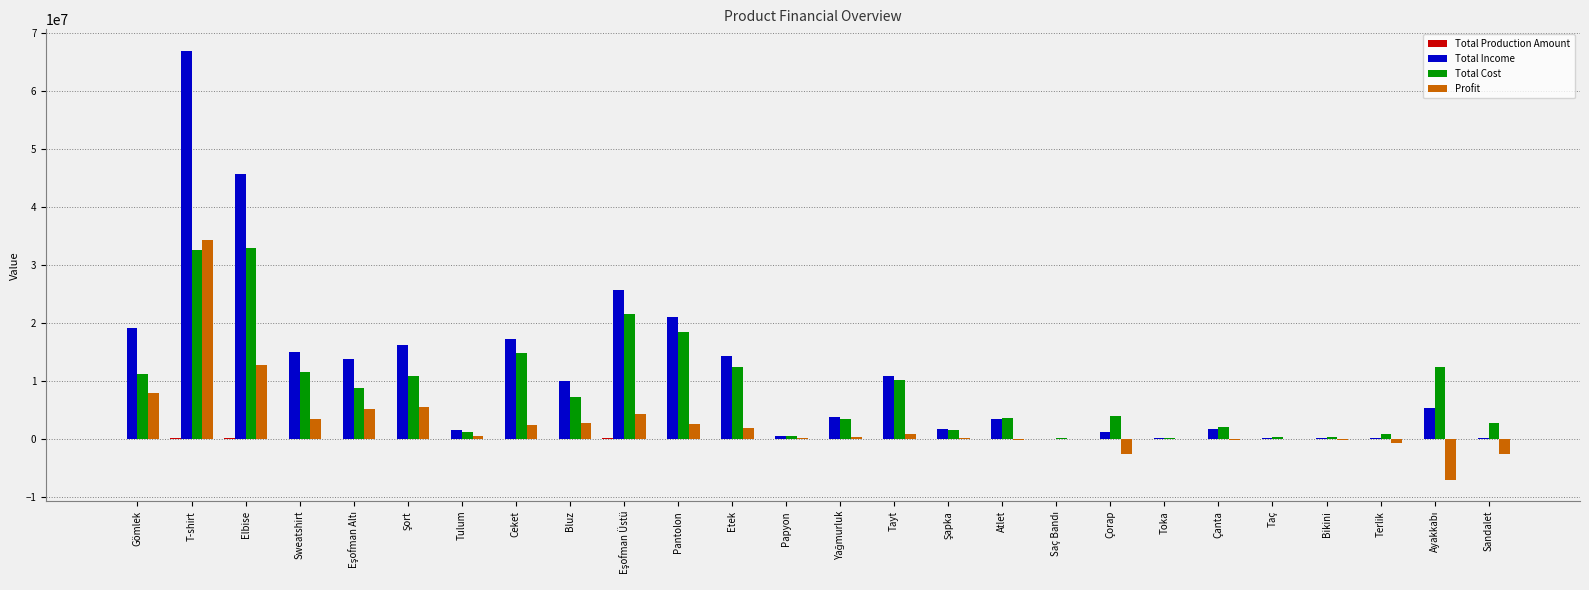

Is the value of Total Income at Bikini greater than the value of Total Cost at Ceket?

No